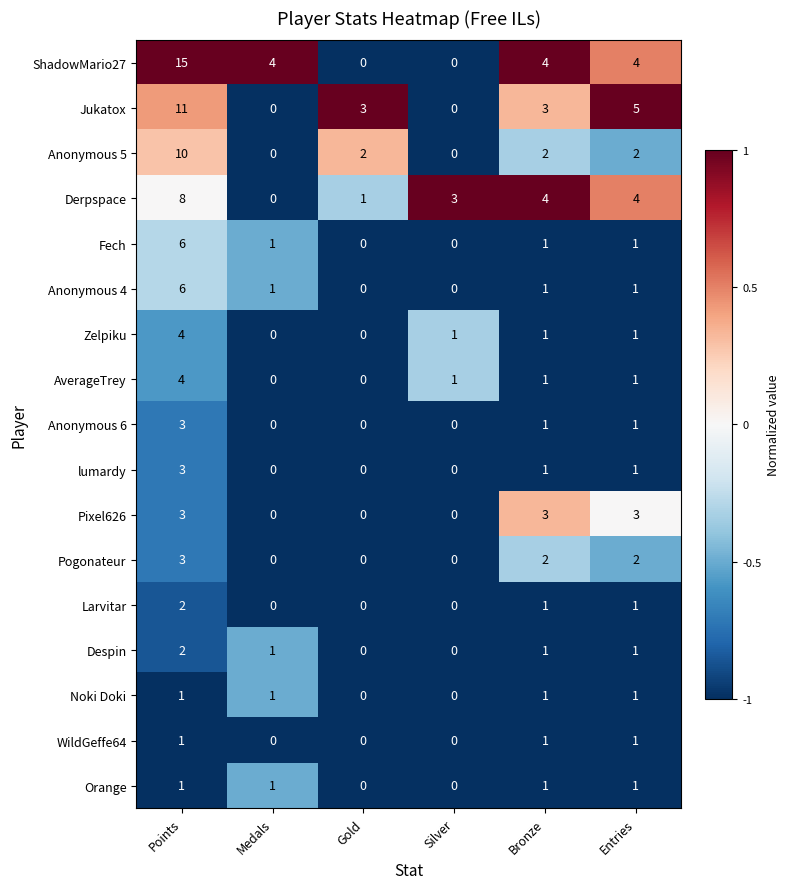

At which category does the chart reach its peak across all series?

Points